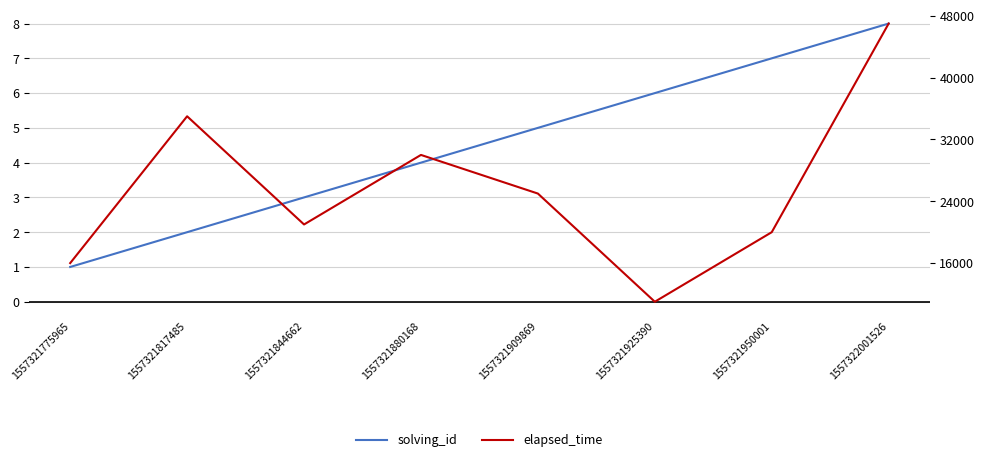

What is the value of the solving_id point at the 5th from the left?

5